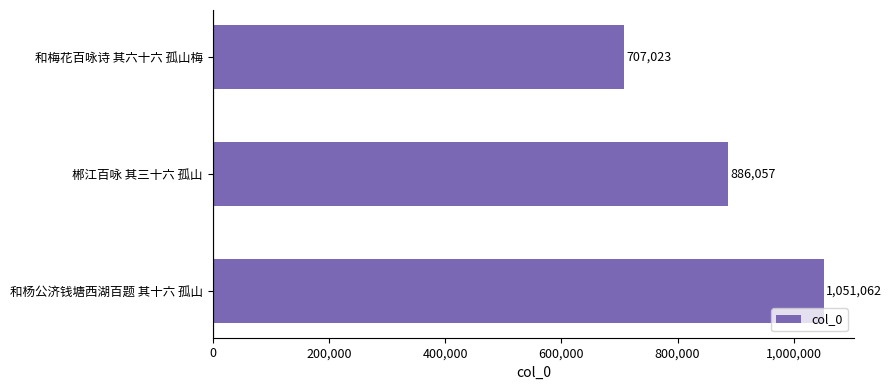

Between 和杨公济钱塘西湖百题 其十六 孤山 and 和梅花百咏诗 其六十六 孤山梅, which is larger?

和杨公济钱塘西湖百题 其十六 孤山